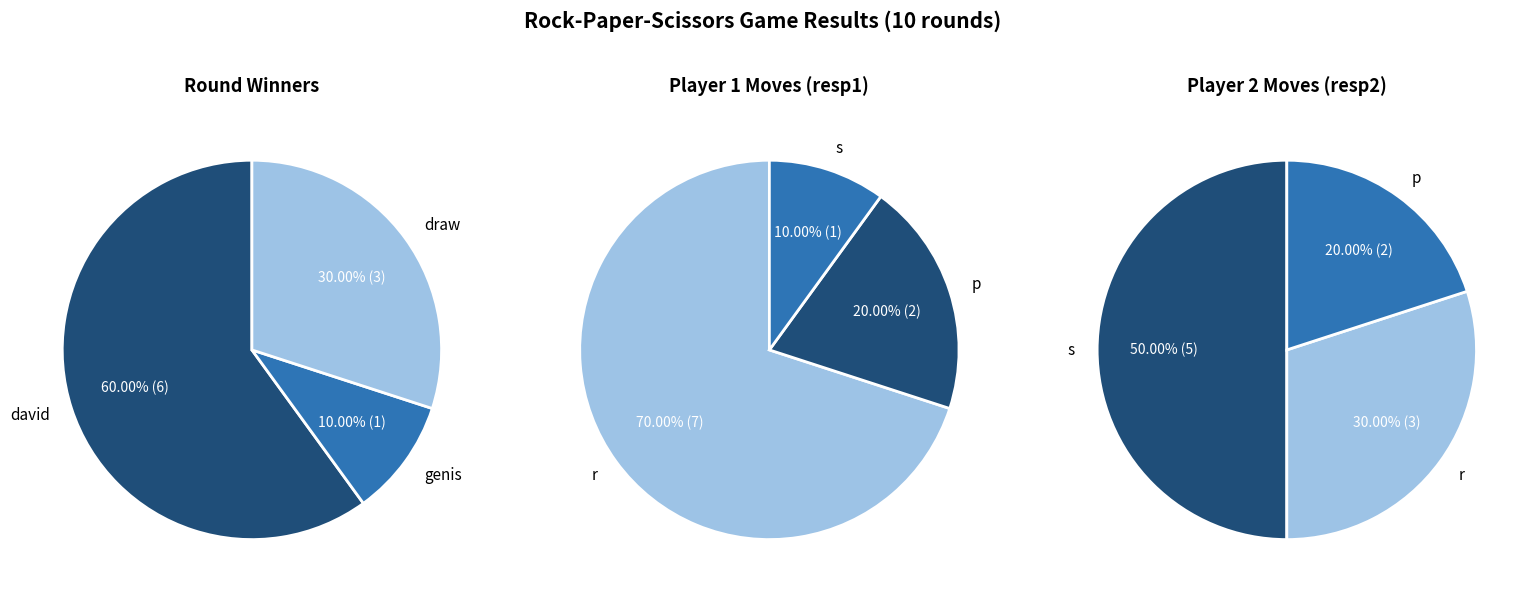

What is the largest slice in the pie chart?

david